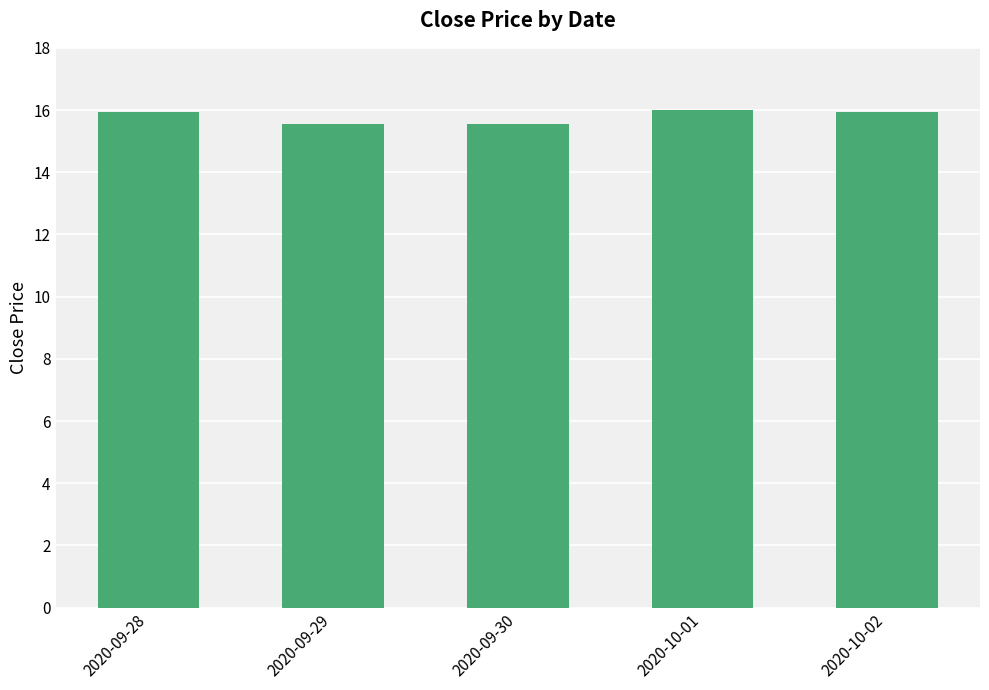

What position from the left is 2020-09-28?

1